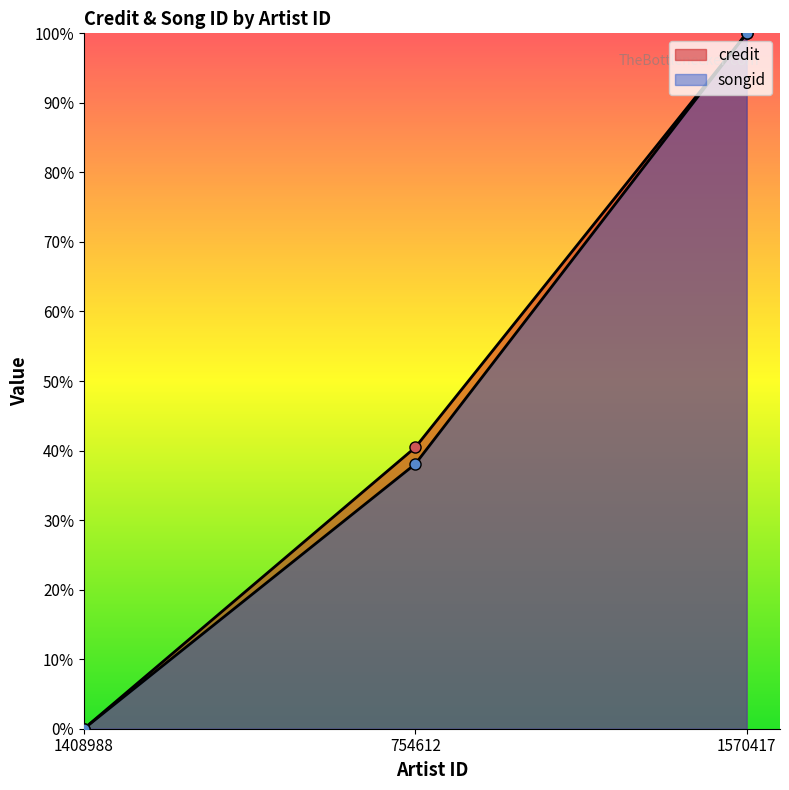

What are all the series names shown in the legend?

credit, songid